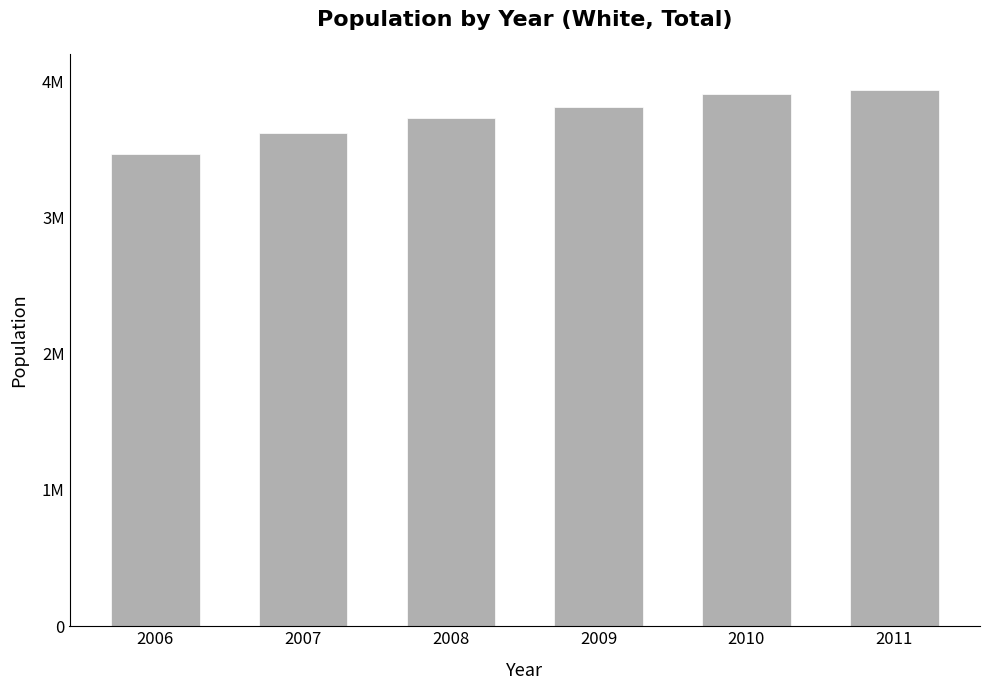

What is the difference between the second highest and minimum values?

440286